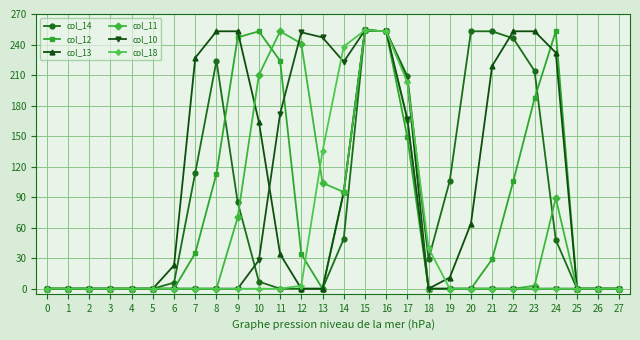

At how many categories does at least one series exceed 99?

17